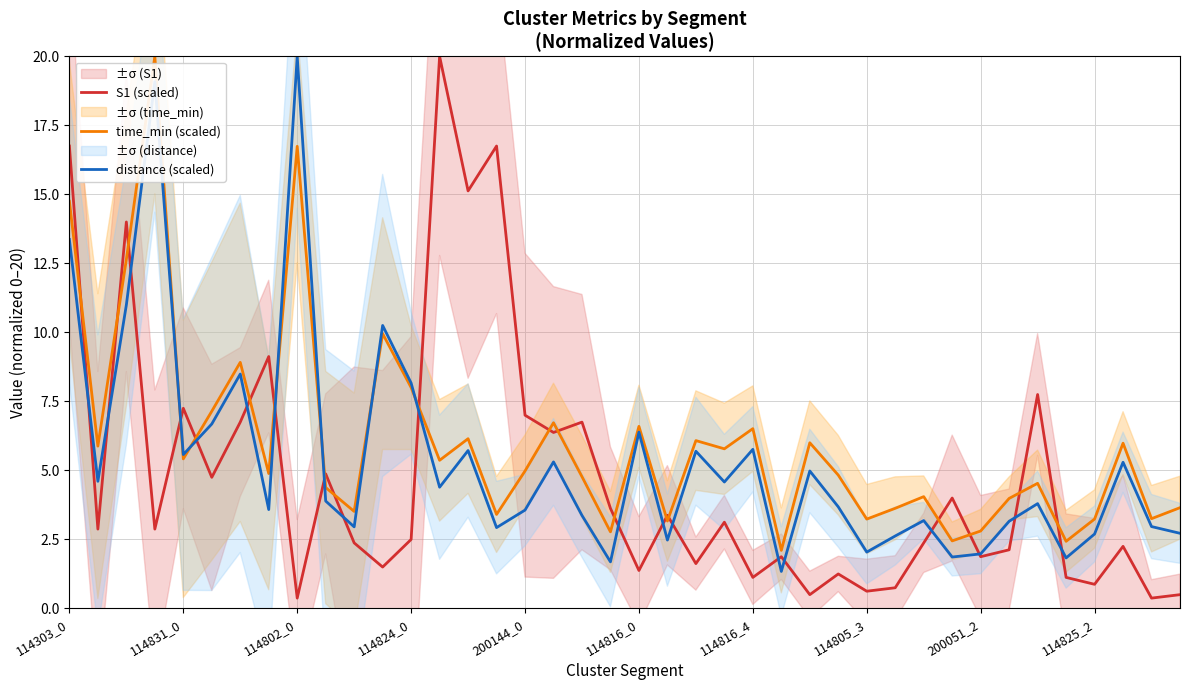

Which category has the highest value in the distance (scaled) series?

114802_0